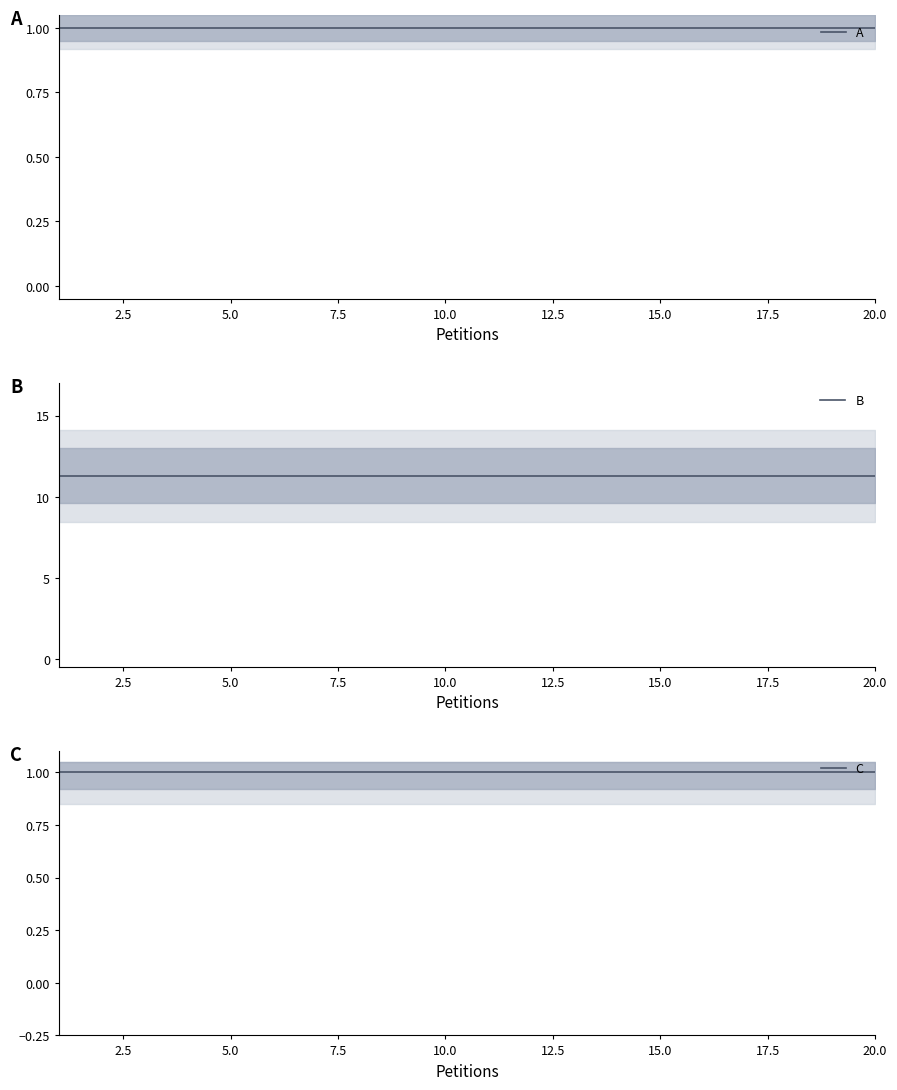

What is the sum of all B values?

226.0